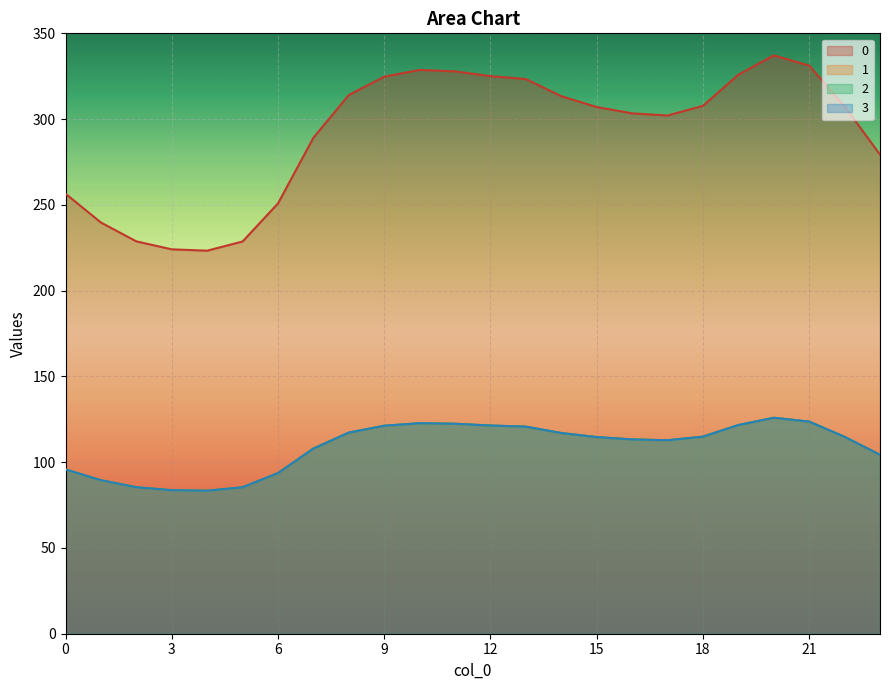

At which category is the sum across all series the highest?

20